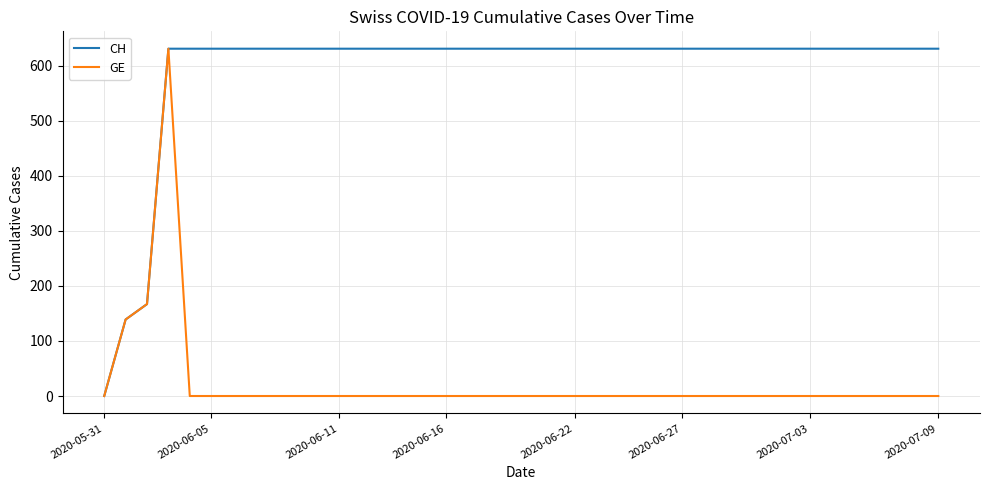

What is the maximum value for CH?

631